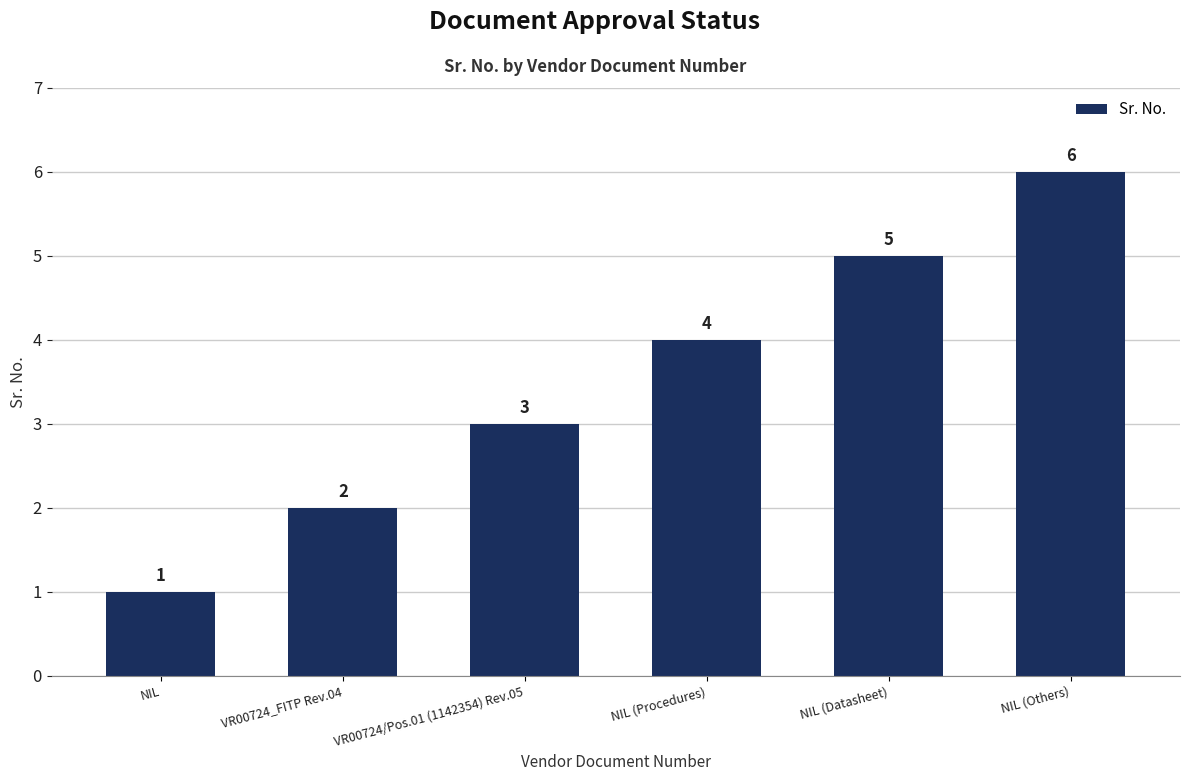

Rank the categories by value from lowest to highest.

NIL, VR00724_FITP Rev.04, VR00724/Pos.01 (1142354) Rev.05, NIL (Procedures), NIL (Datasheet), NIL (Others)